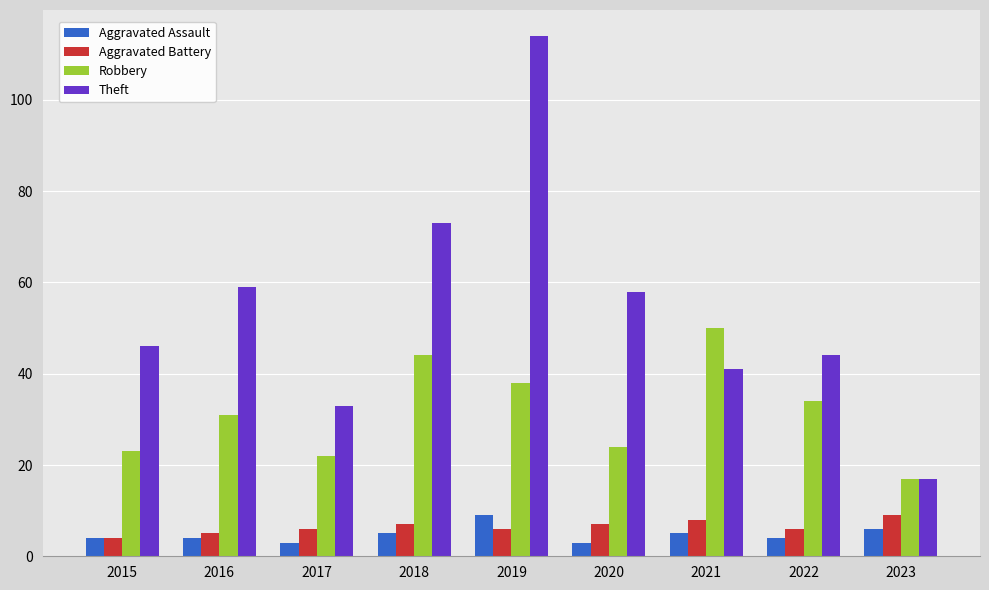

How many bars are there in each group?

4